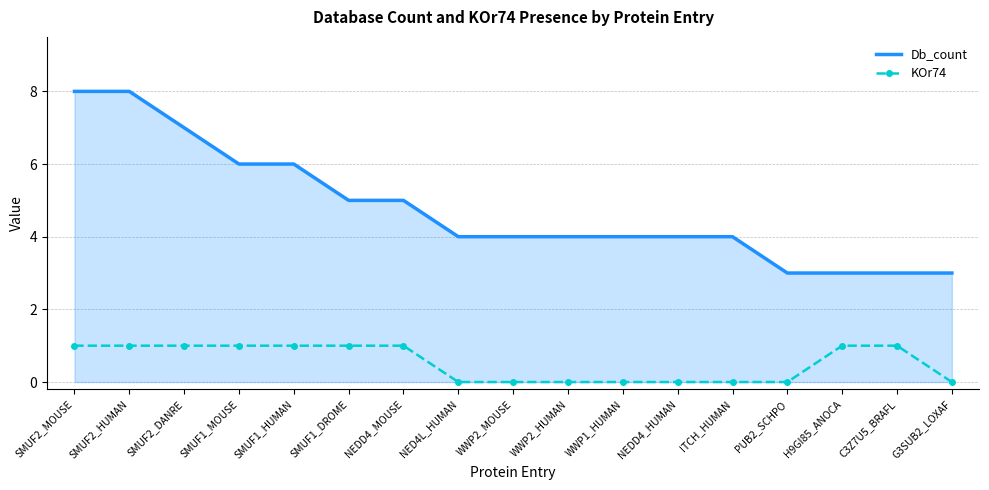

What is the greatest value displayed?

8